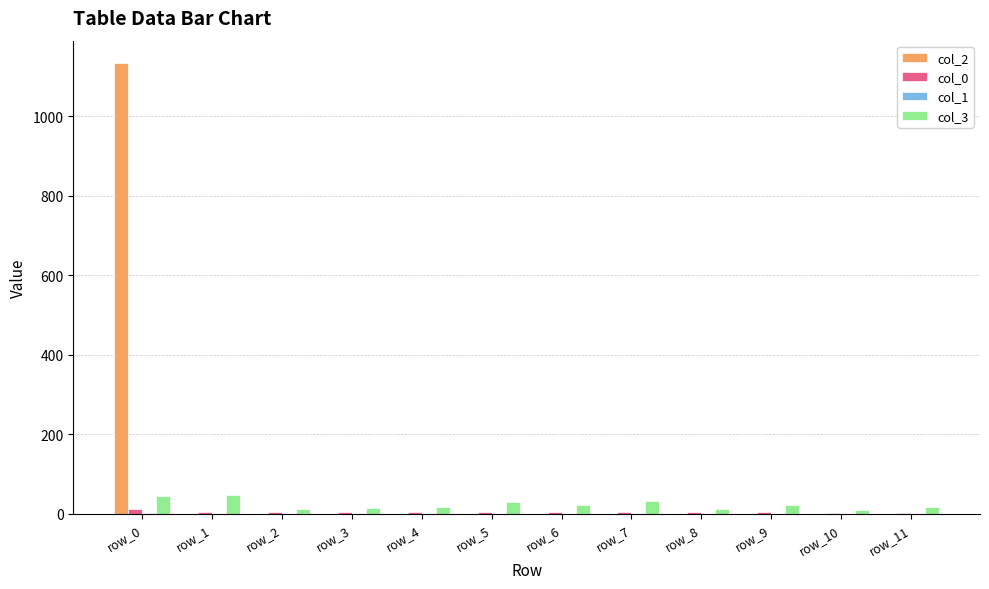

At which category is the sum across all series the highest?

row_0